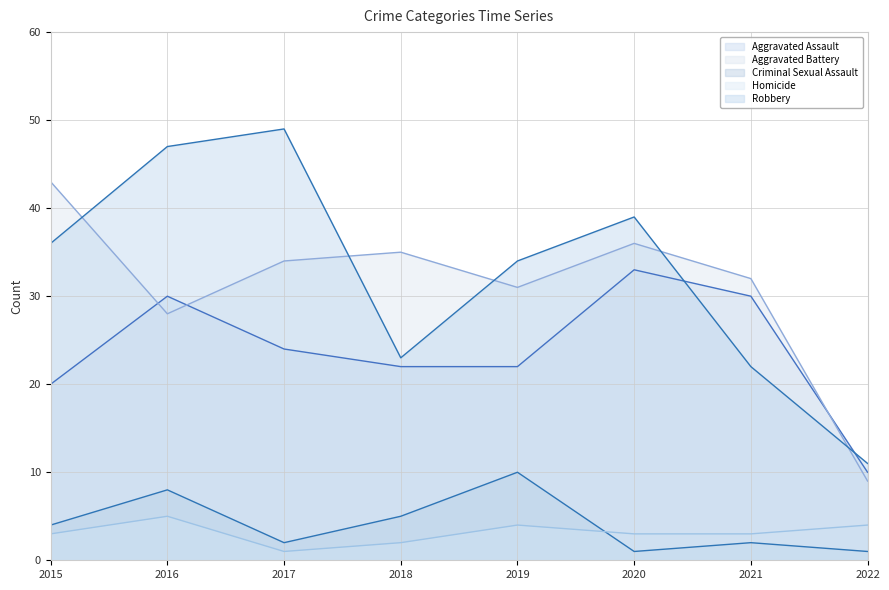

Where is the first local minimum for Criminal Sexual Assault?

2017